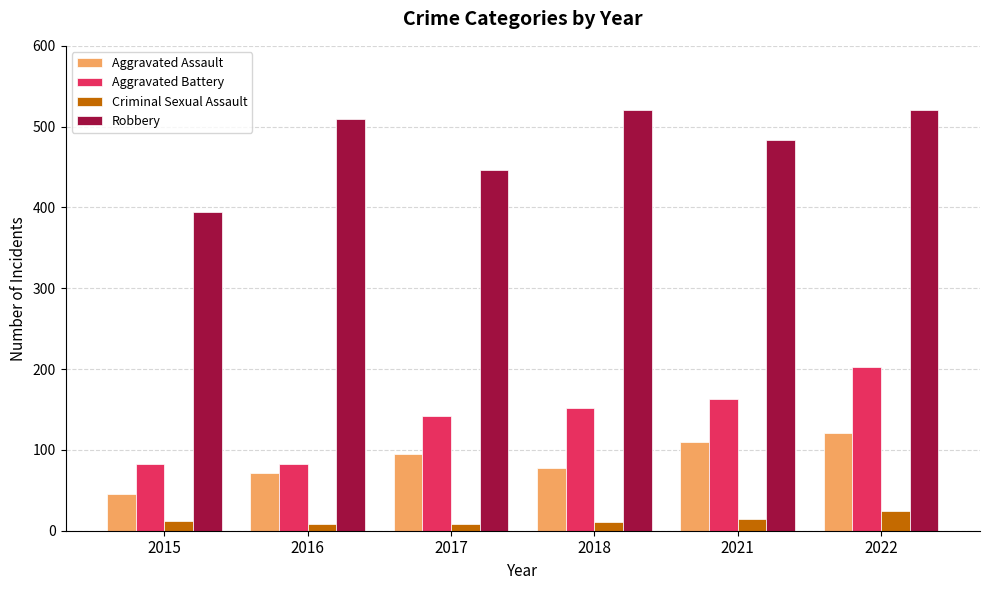

What is the difference between the maximum and second lowest values in the Robbery series?

75